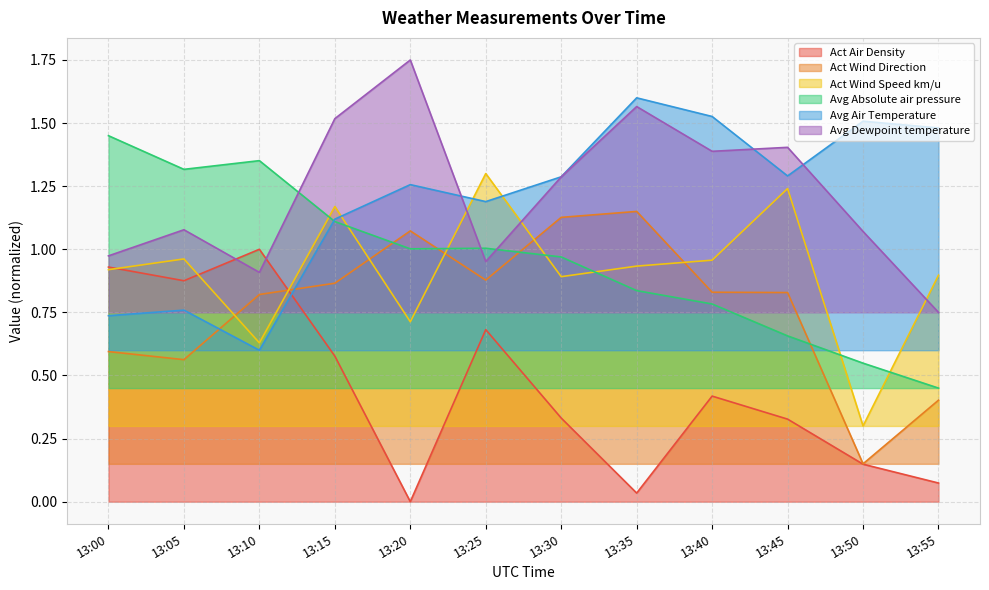

What is the difference between the Act Wind Direction values at 13:30 and 13:15?

0.3